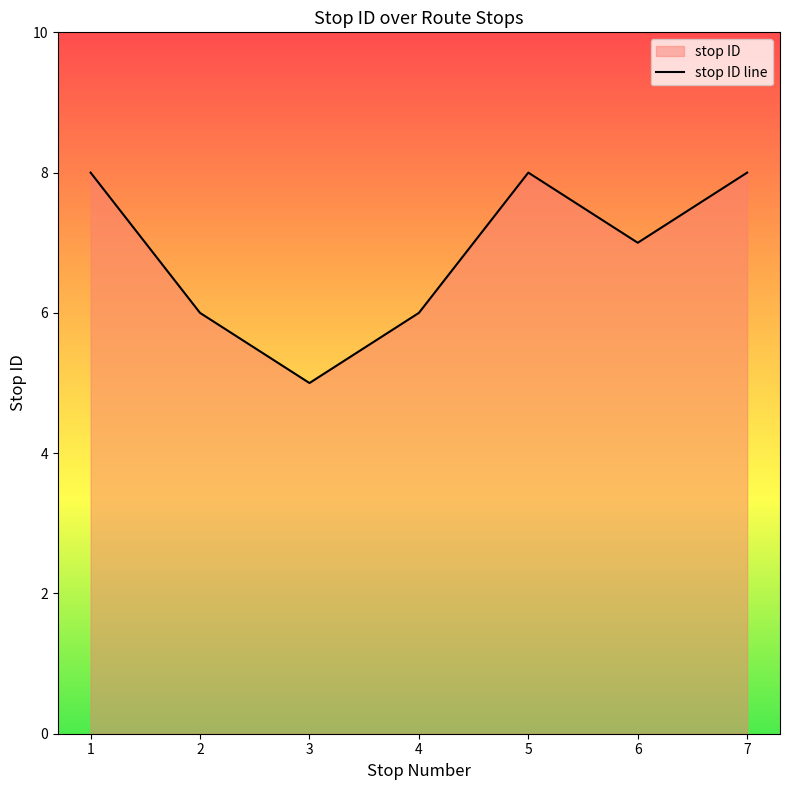

How many values are between 6 and 8?

6